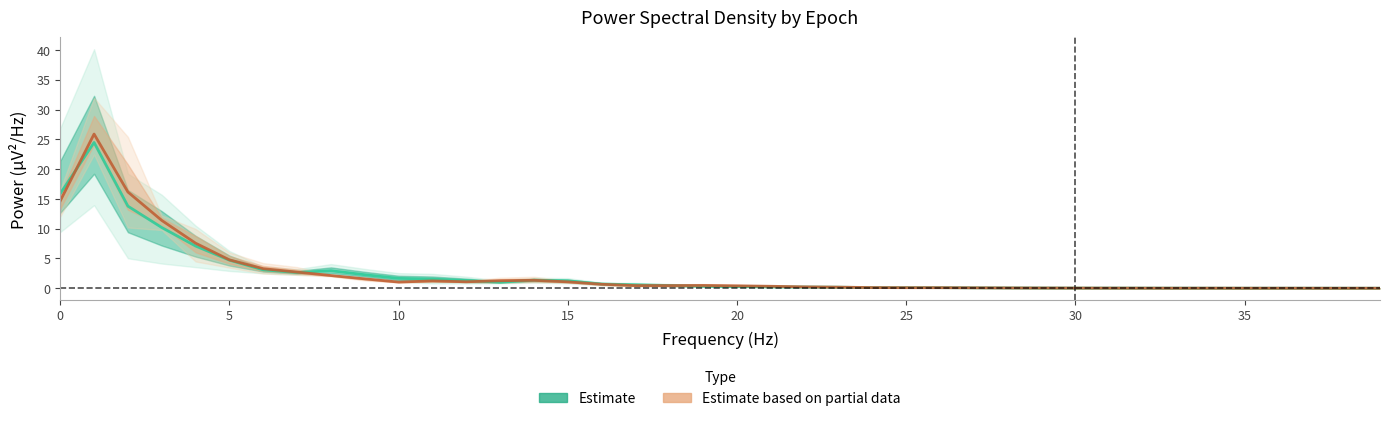

What is the approximate value of Estimate based on partial data at 10?

1.0